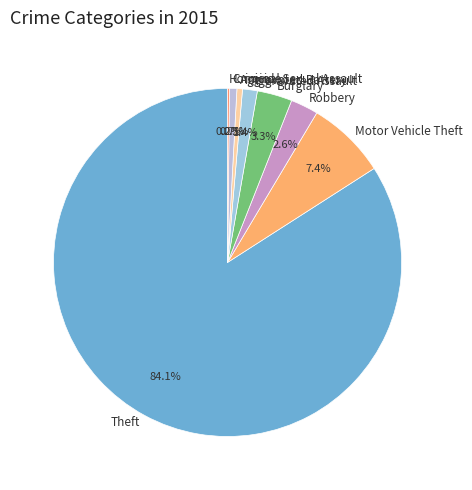

Which category has the biggest portion of the pie?

Theft